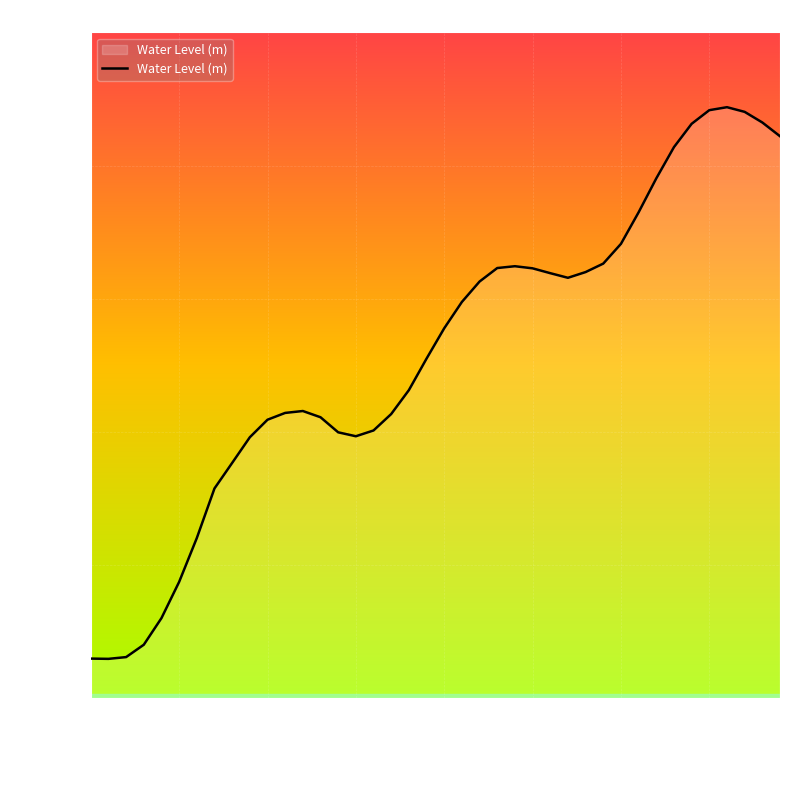

Does the chart have visible grid lines?

Yes